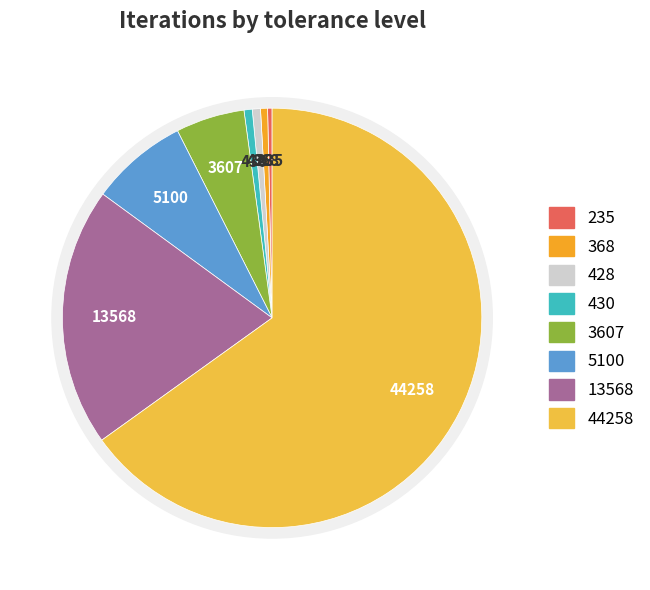

Count the number of slices in the pie.

8